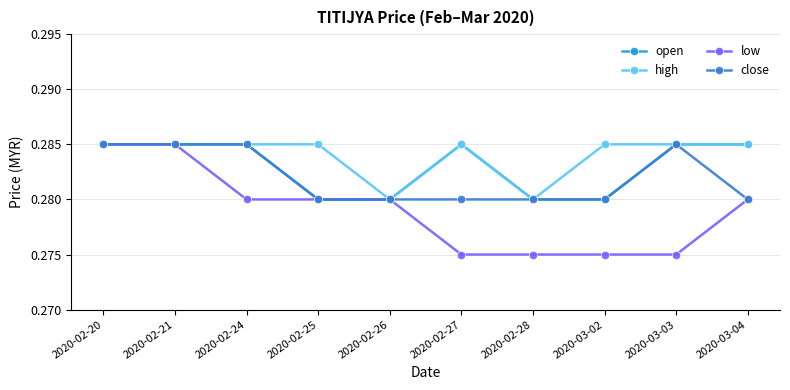

What position from the right is 2020-03-04?

1